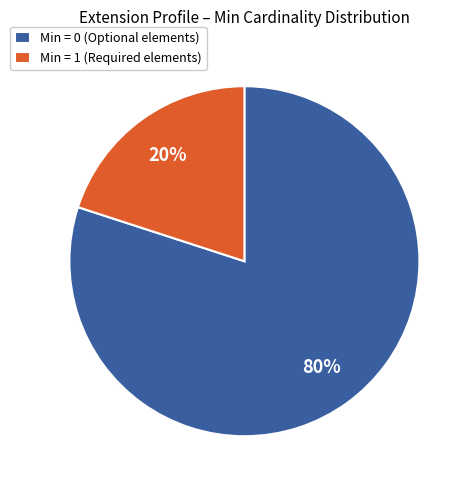

How many segments does this pie chart have?

2